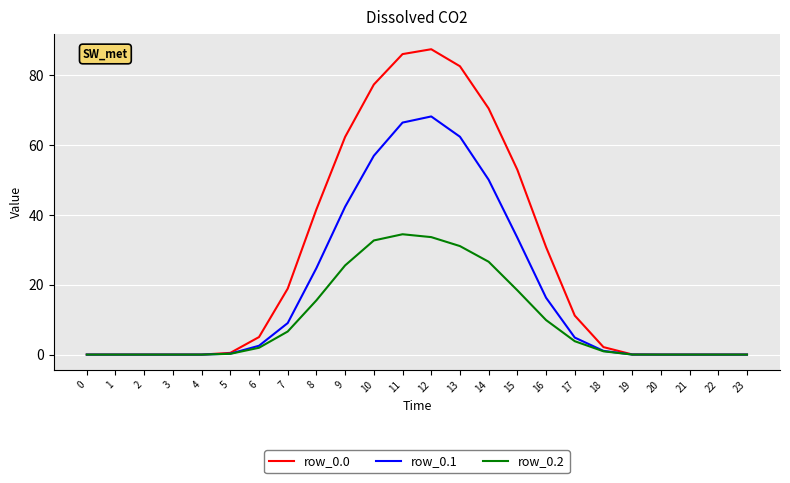

What is the average value of the row_0.1 series?

18.3